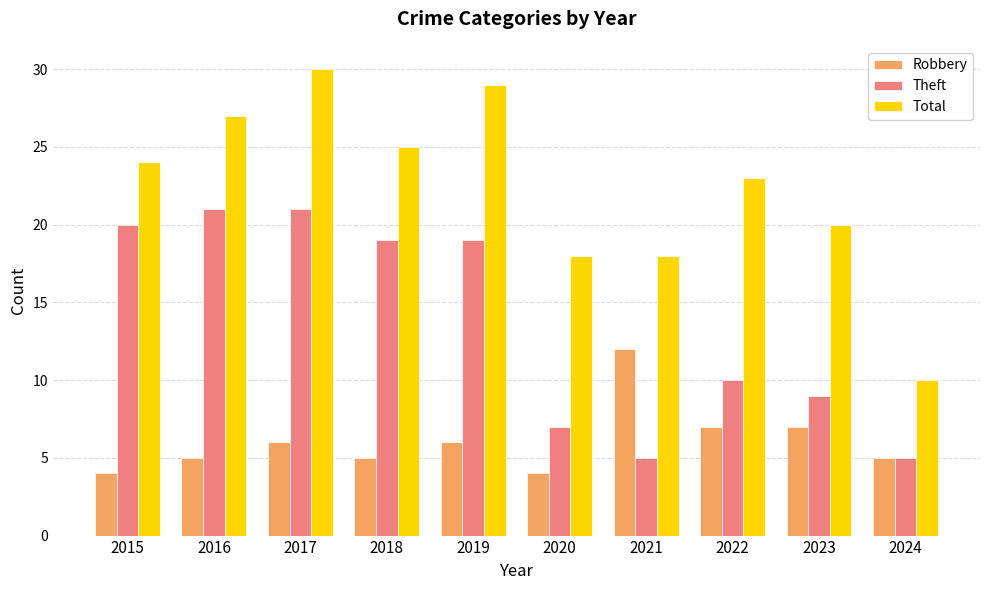

How many Total values are between 18 and 27?

7